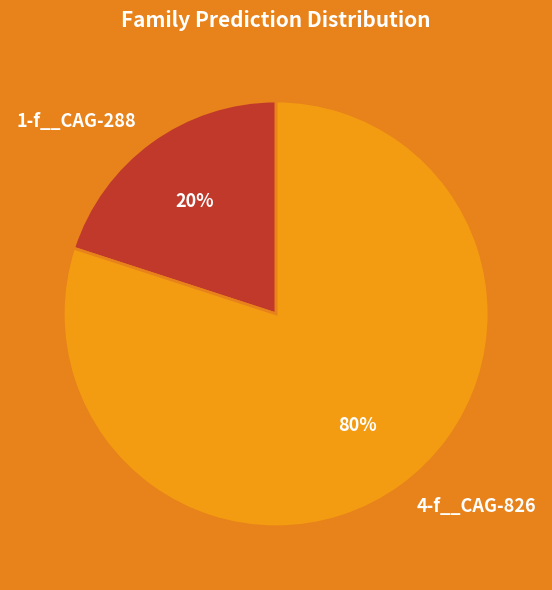

Do 4-f__CAG-826 and 1-f__CAG-288 together represent more than half of the pie?

Yes